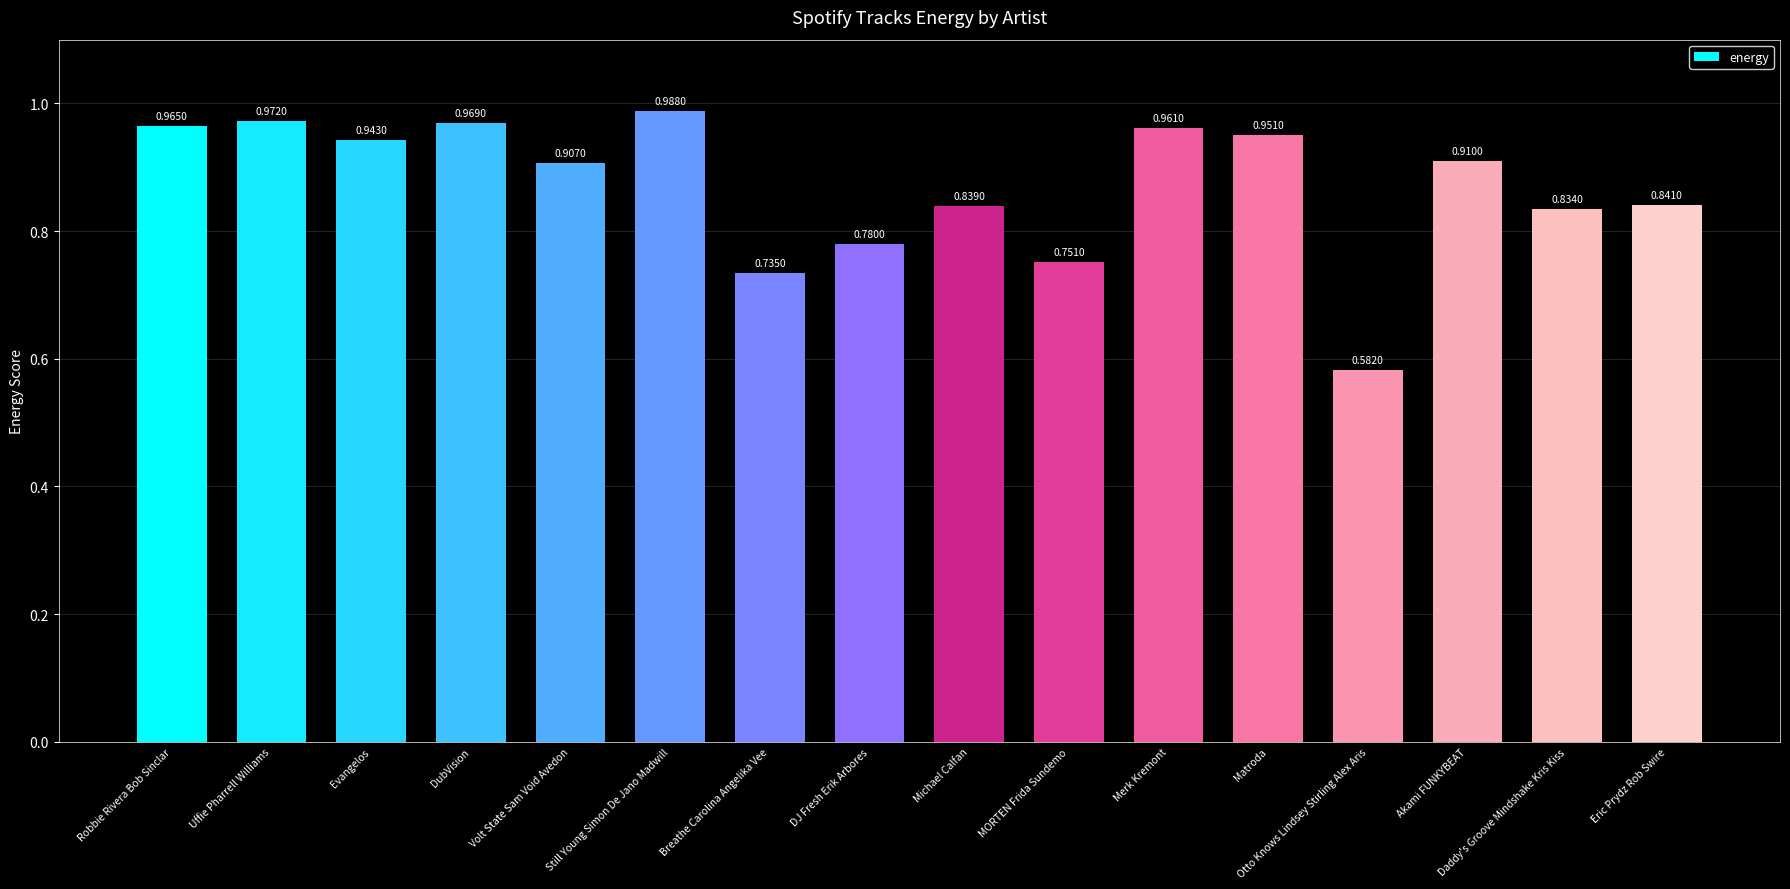

What is the label of the 4th bar from the right?

Otto Knows Lindsey Stirling Alex Aris